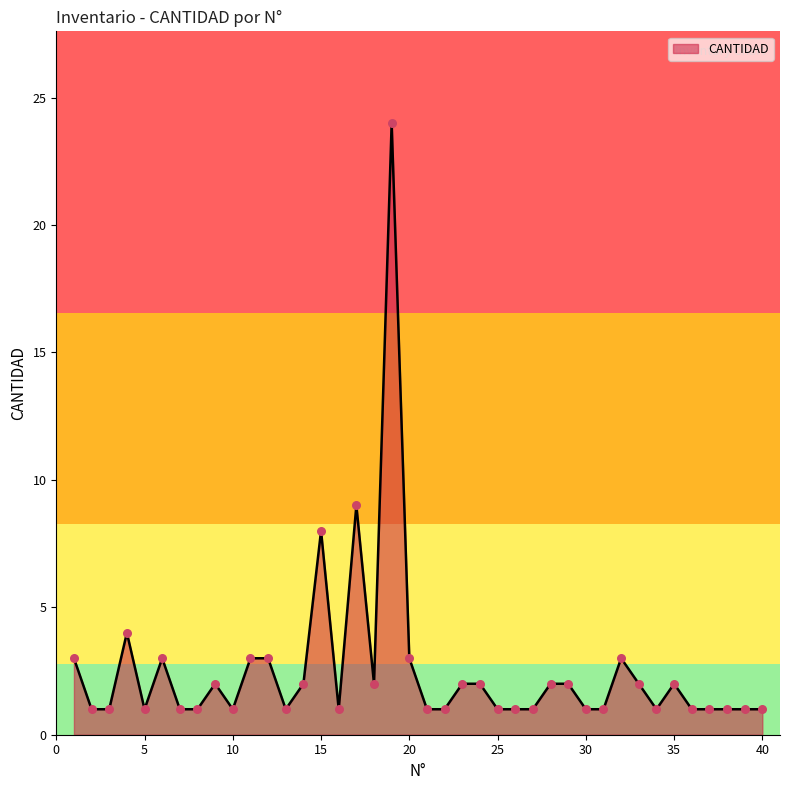

What is the difference between the maximum and minimum values?

23